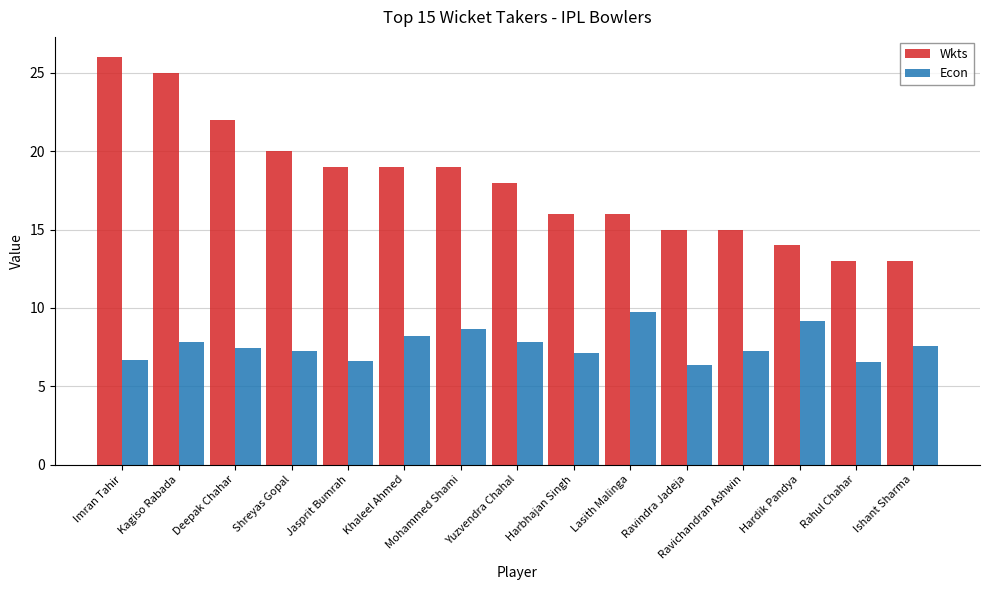

What is the sum of all Econ values?

114.3